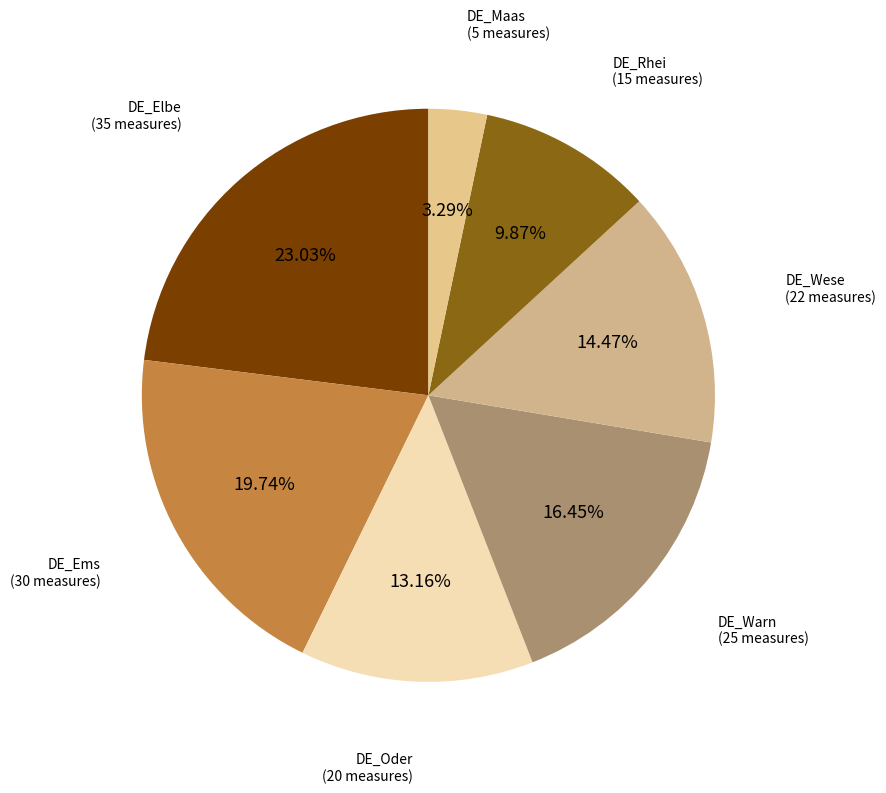

Which has a higher value, DE_Warn or DE_Oder?

DE_Warn